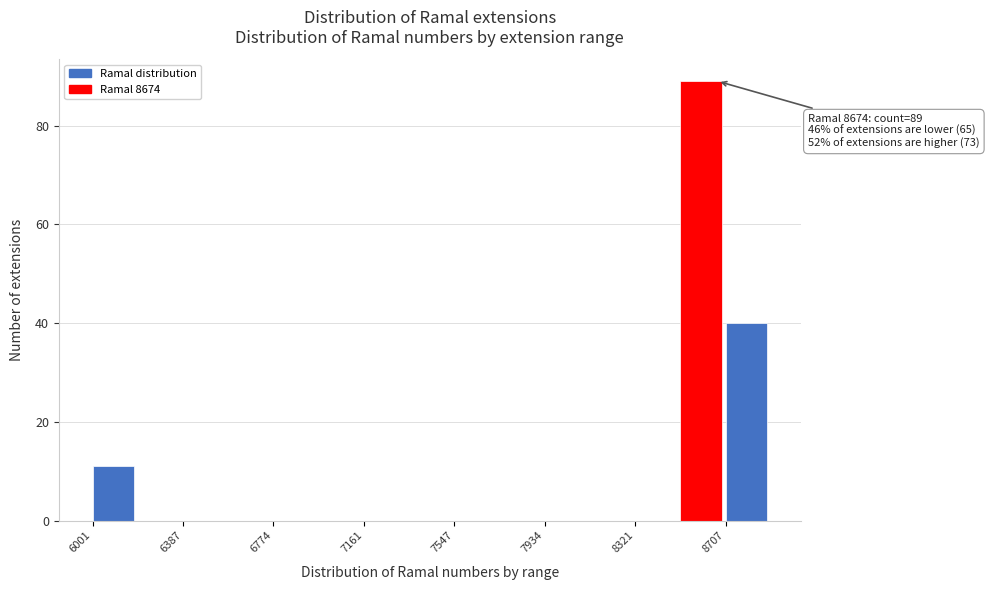

Around what value on the x-axis is the tallest bar? Give the approximate position of its centre, as read against the axis.

8600